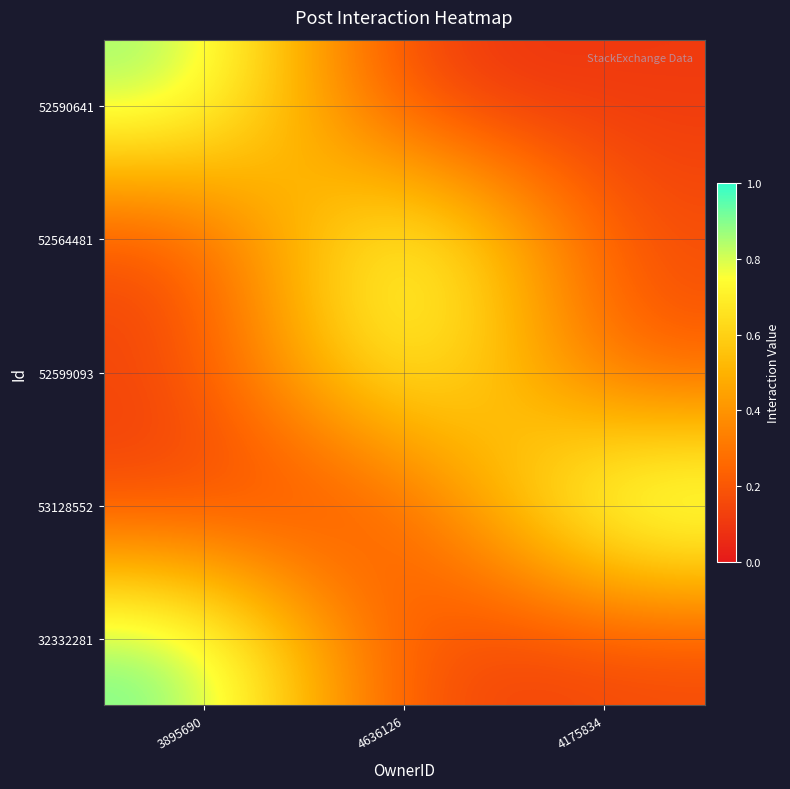

What is the spread (max minus min) of values at 4636126?

0.9